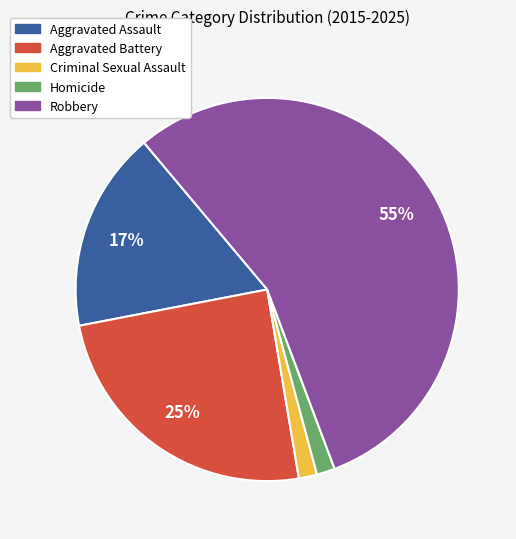

Which category accounts for the majority?

Robbery